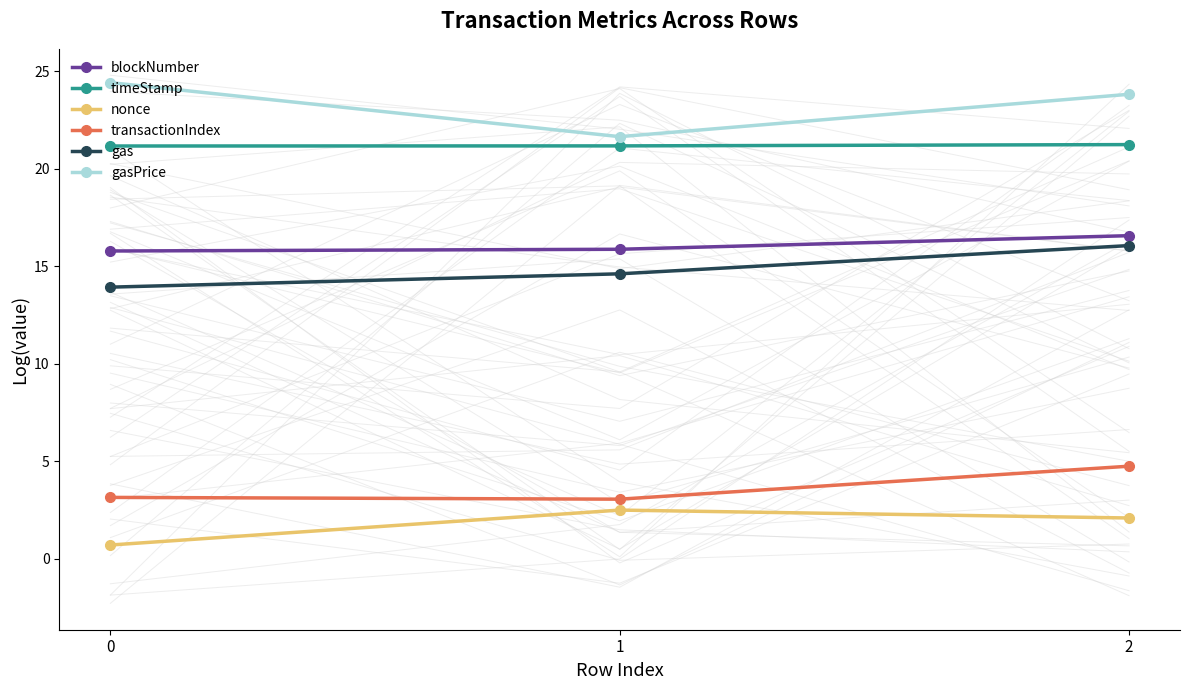

How many data points does each series have?

3